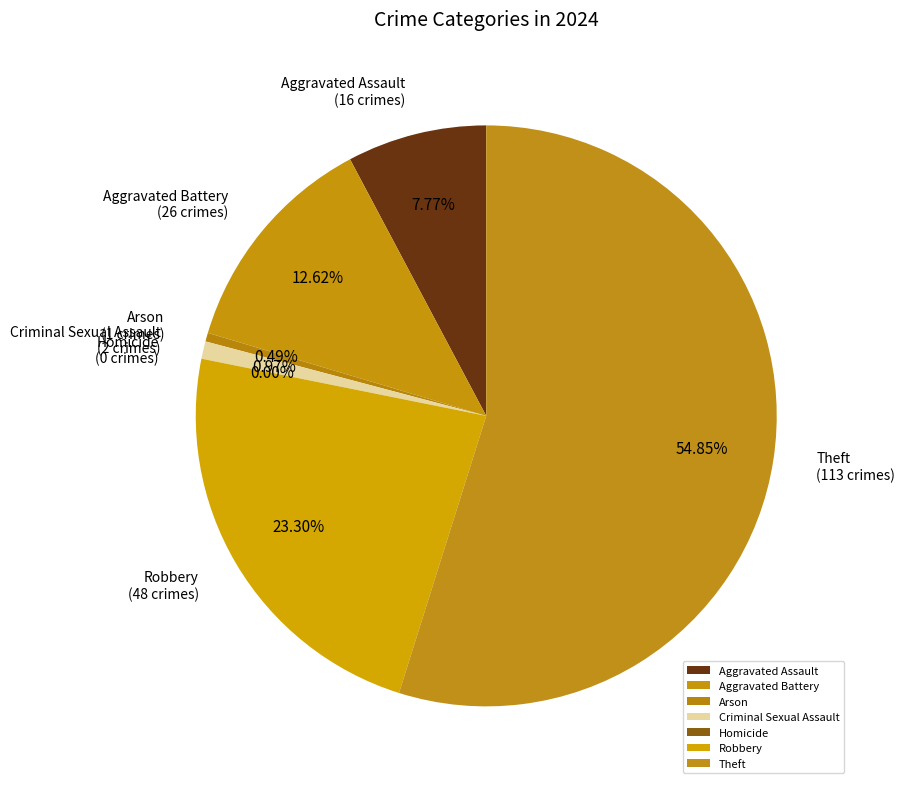

How much of the chart is everything except Aggravated Battery?

87.4%